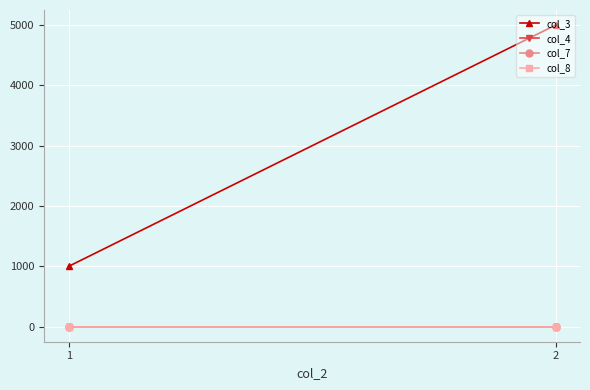

Rank the series at 1 from lowest to highest value.

col_4, col_8, col_7, col_3